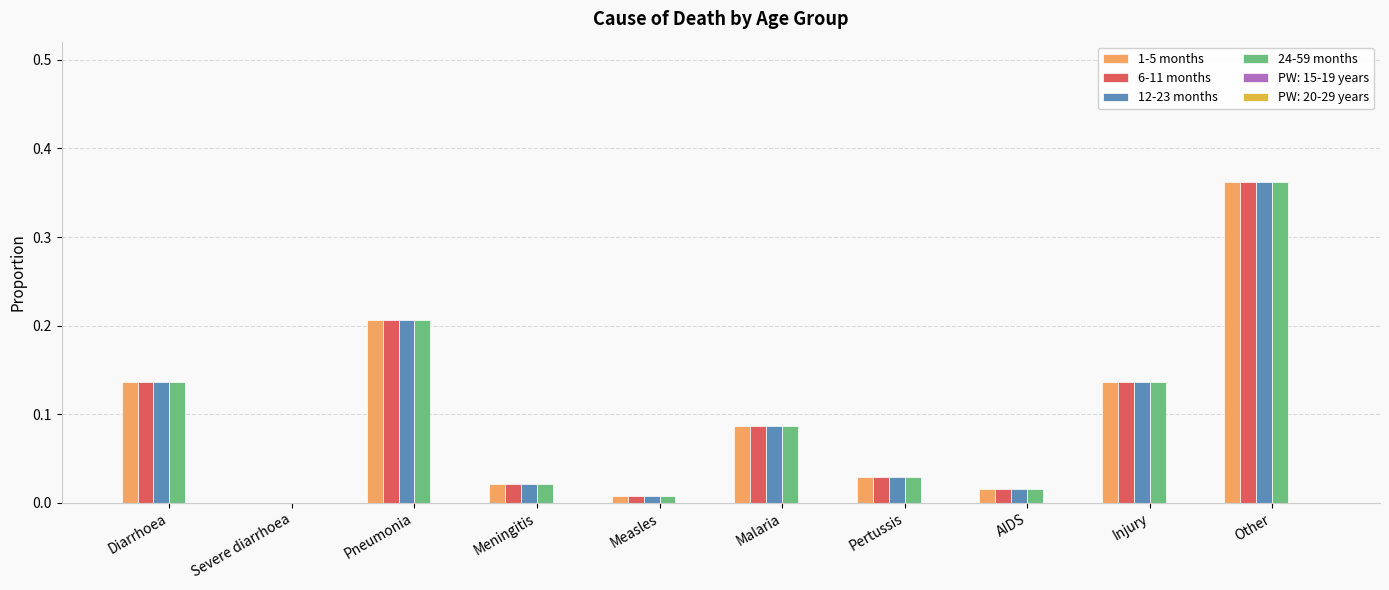

Count the number of data series in this chart.

4